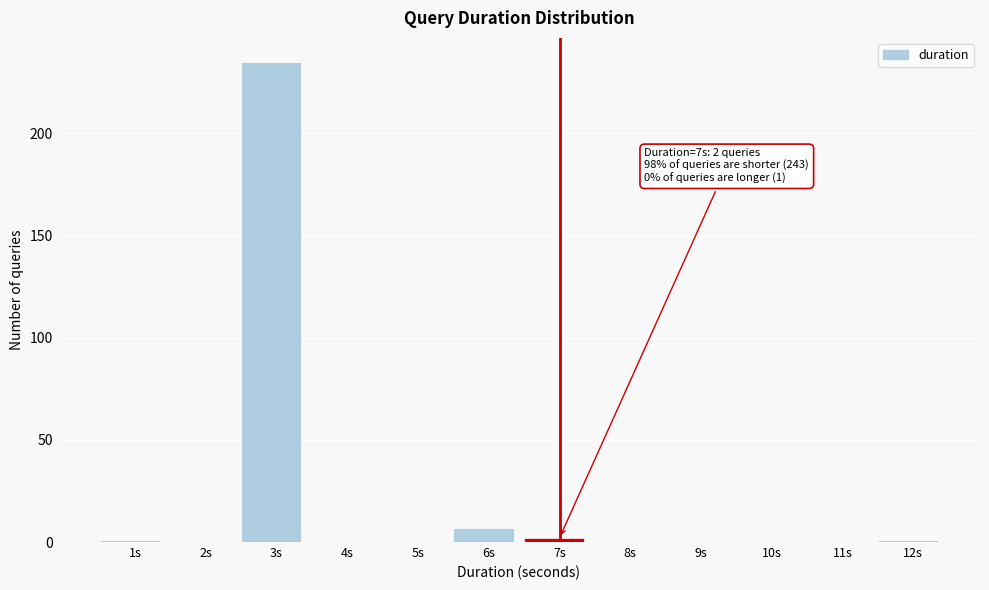

Reading right to left, what are all the values shown in this chart?

12s=1	11s=0	10s=0	9s=0	8s=0	7s=2	6s=7	5s=0	4s=0	3s=235	2s=0	1s=1